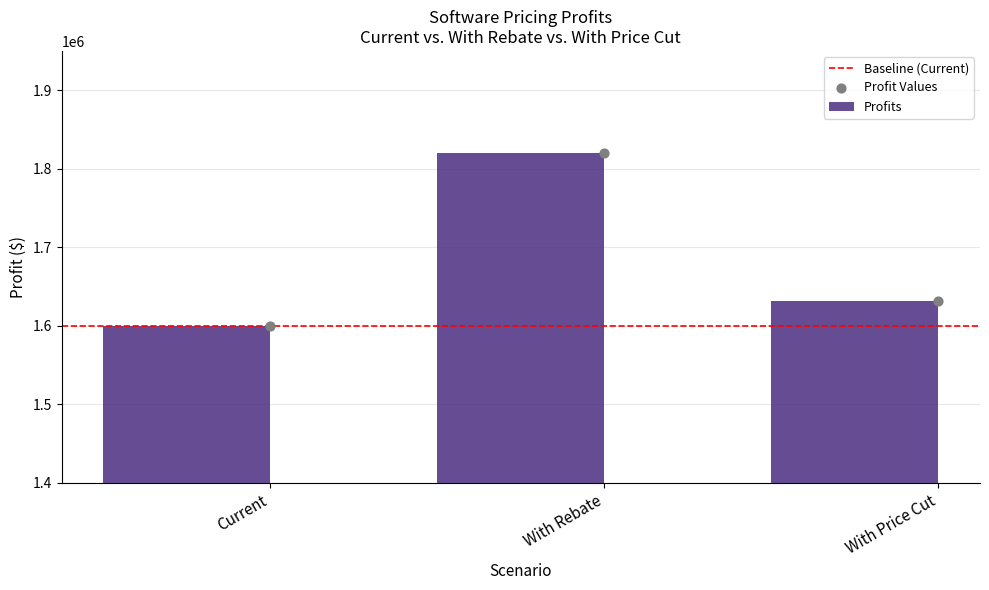

What is the change in value from With Rebate to With Price Cut?

-188000